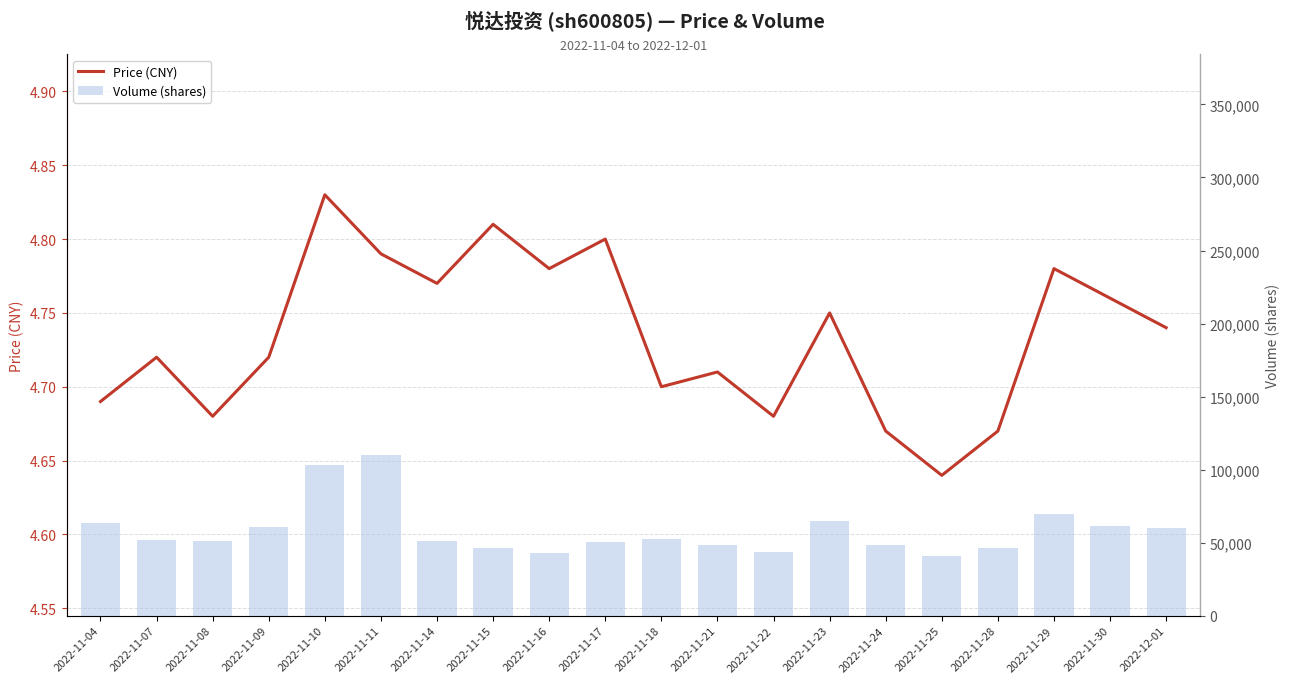

Which series has the widest spread of values?

volume